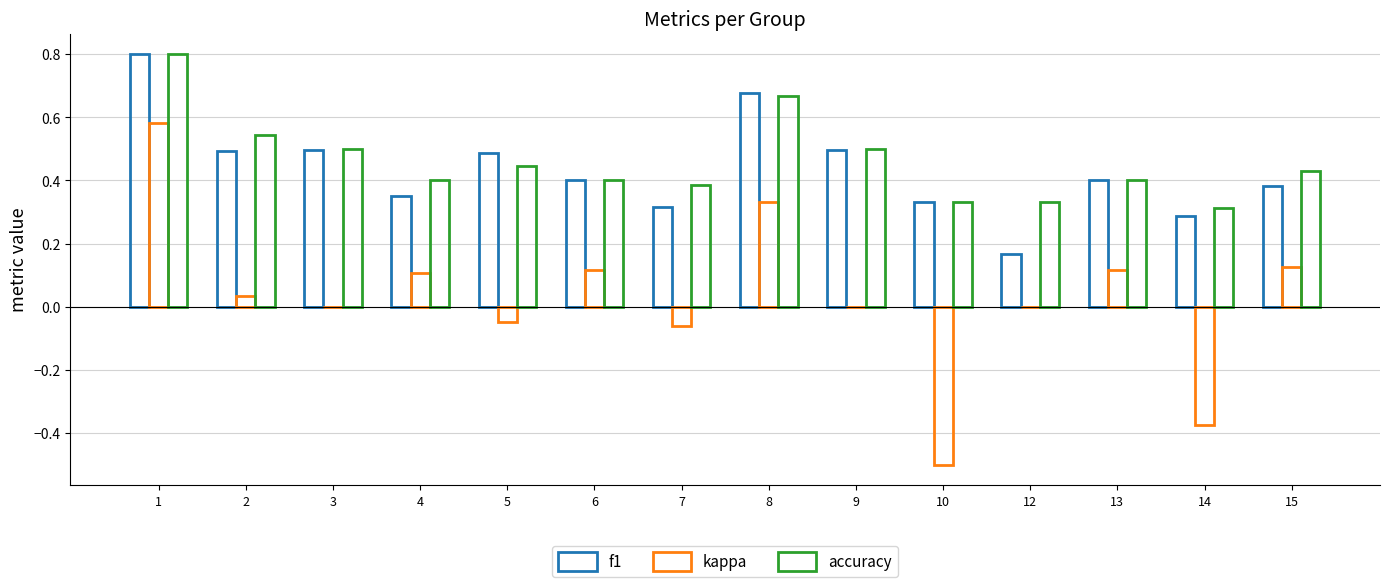

Count the number of data series in this chart.

3